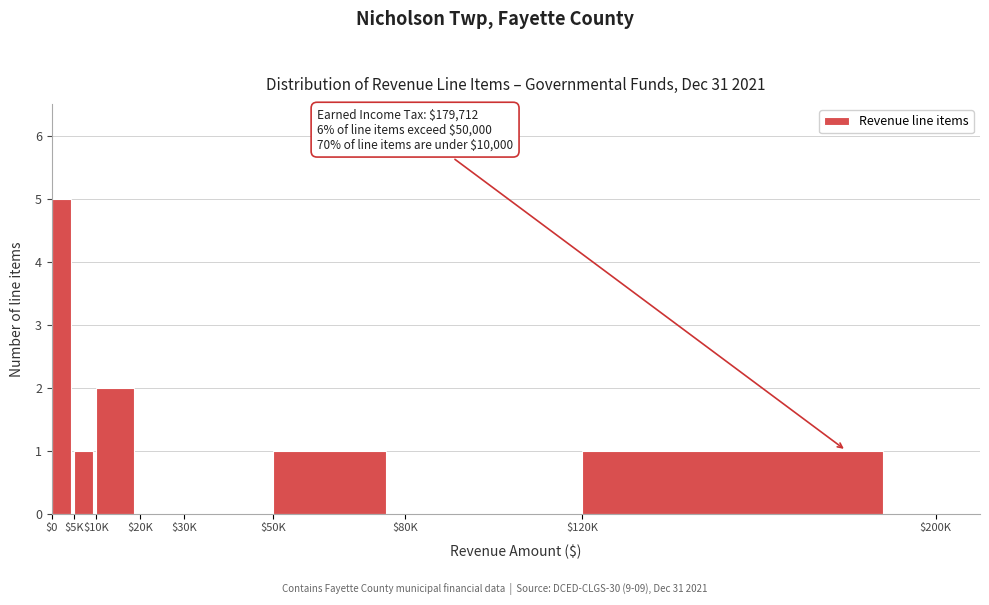

True or false: the data shows 2 at $5K.

False